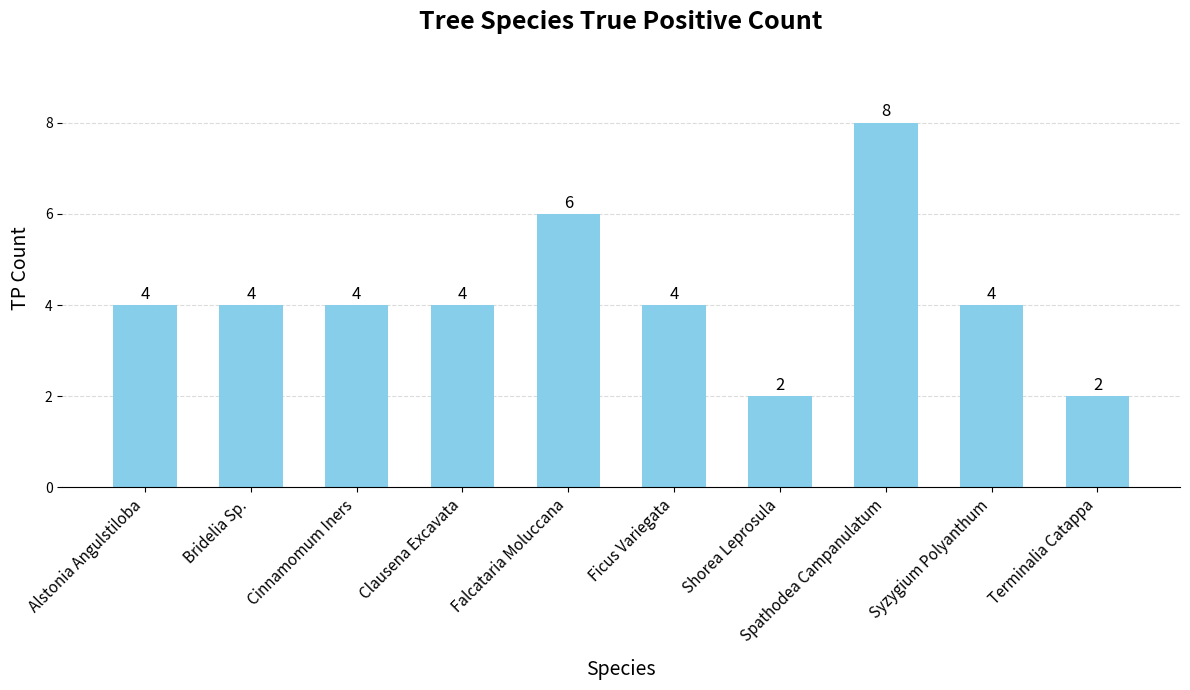

What is the change in value from Syzygium Polyanthum to Terminalia Catappa?

-2